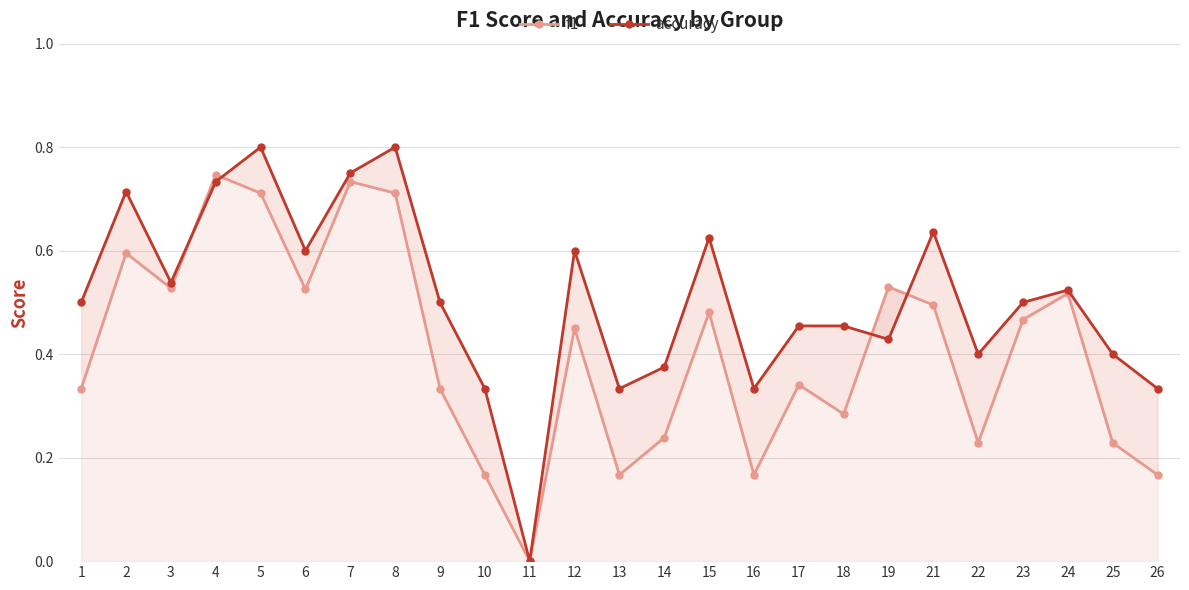

What is the difference between the maximum and minimum values in the f1 series?

0.7